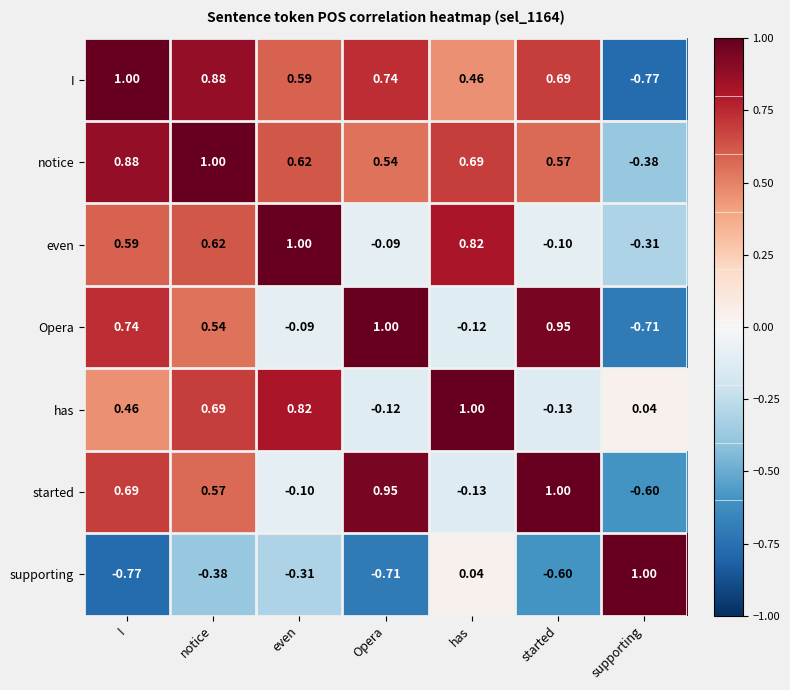

Rank the series at Opera from highest to lowest value.

Opera, started, I, notice, even, has, supporting